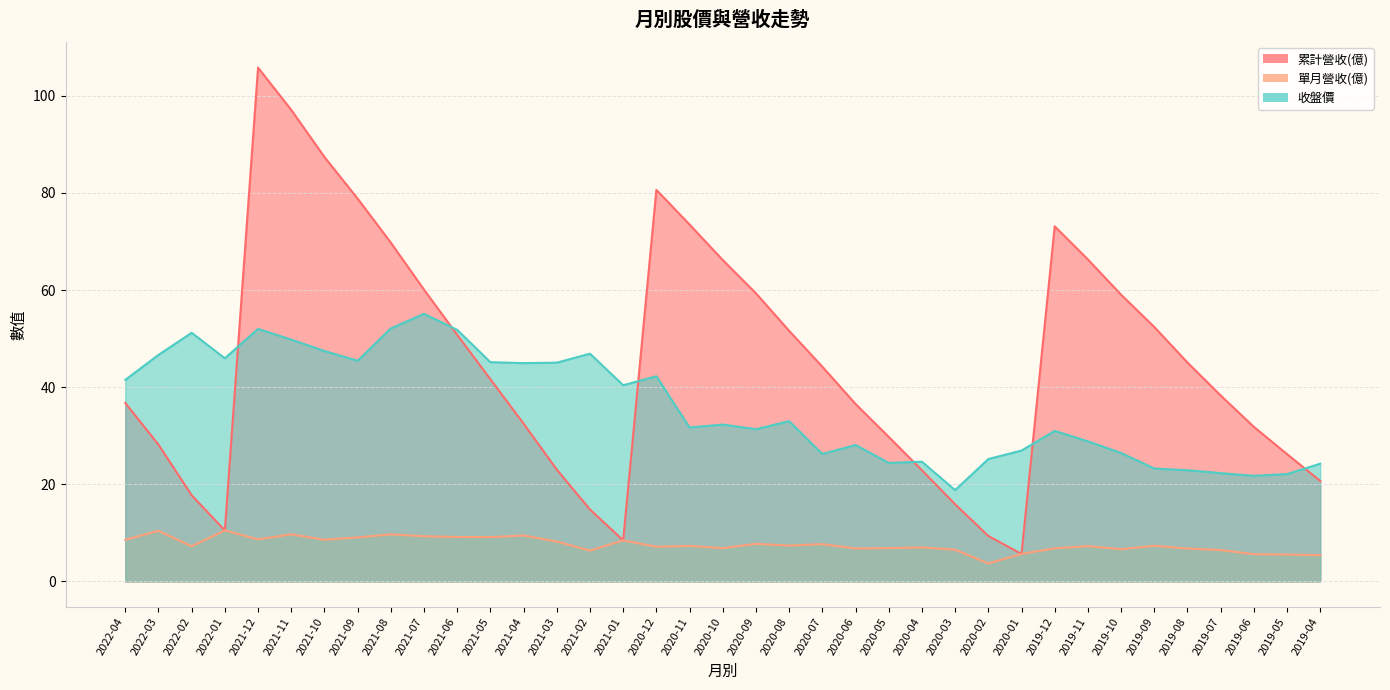

Reading left to right, transcribe all the data shown in this chart.

累計營收(億): 2022-04=36.7	2022-03=28.2	2022-02=17.7	2022-01=10.5	2021-12=105.8	2021-11=97.1	2021-10=87.4	2021-09=78.8	2021-08=69.8	2021-07=60.1	2021-06=50.8	2021-05=41.6	2021-04=32.5	2021-03=23.0	2021-02=14.8	2021-01=8.5	2020-12=80.6	2020-11=73.5	2020-10=66.2	2020-09=59.3	2020-08=51.6	2020-07=44.2	2020-06=36.5	2020-05=29.8	2020-04=22.9	2020-03=15.9	2020-02=9.4	2020-01=5.7	2019-12=73.1	2019-11=66.3	2019-10=59.0	2019-09=52.4	2019-08=45.1	2019-07=38.3	2019-06=31.8	2019-05=26.2	2019-04=20.7
單月營收(億): 2022-04=8.6	2022-03=10.4	2022-02=7.2	2022-01=10.5	2021-12=8.7	2021-11=9.7	2021-10=8.6	2021-09=9.1	2021-08=9.7	2021-07=9.3	2021-06=9.2	2021-05=9.1	2021-04=9.5	2021-03=8.2	2021-02=6.3	2021-01=8.5	2020-12=7.1	2020-11=7.3	2020-10=6.8	2020-09=7.7	2020-08=7.4	2020-07=7.7	2020-06=6.8	2020-05=6.9	2020-04=7.0	2020-03=6.5	2020-02=3.7	2020-01=5.7	2019-12=6.8	2019-11=7.3	2019-10=6.6	2019-09=7.3	2019-08=6.8	2019-07=6.5	2019-06=5.6	2019-05=5.5	2019-04=5.4
收盤價: 2022-04=41.5	2022-03=46.6	2022-02=51.2	2022-01=46.0	2021-12=52.0	2021-11=49.8	2021-10=47.5	2021-09=45.5	2021-08=52.1	2021-07=55.1	2021-06=51.8	2021-05=45.1	2021-04=45.0	2021-03=45.0	2021-02=46.9	2021-01=40.4	2020-12=42.2	2020-11=31.7	2020-10=32.3	2020-09=31.4	2020-08=33.0	2020-07=26.2	2020-06=28.1	2020-05=24.4	2020-04=24.6	2020-03=18.8	2020-02=25.2	2020-01=26.9	2019-12=31.0	2019-11=28.9	2019-10=26.4	2019-09=23.2	2019-08=22.9	2019-07=22.3	2019-06=21.8	2019-05=22.1	2019-04=24.2